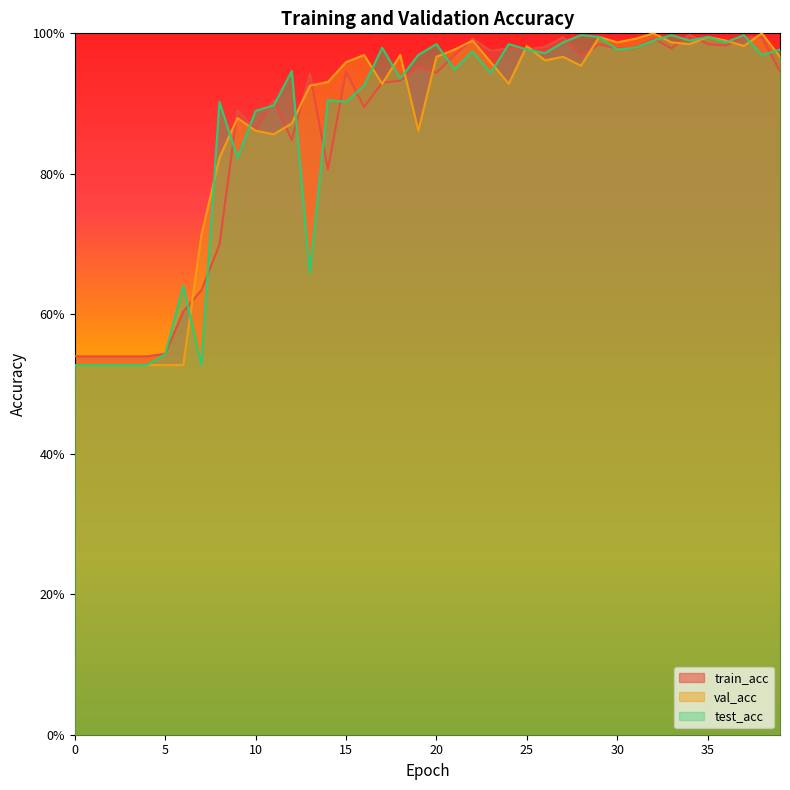

What is the smallest value displayed?

0.5